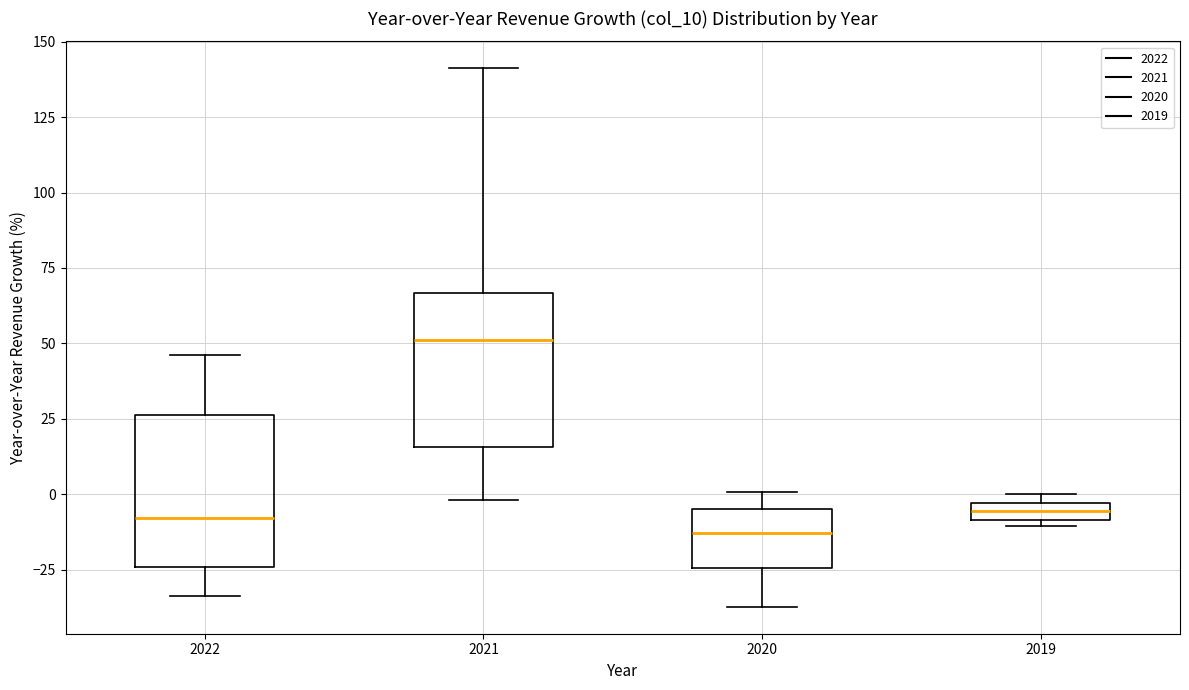

Where does the lower whisker of the box at x = 2021 end on the y-axis? The values are not printed on the chart, so give them approximately, as read against the axis.

0